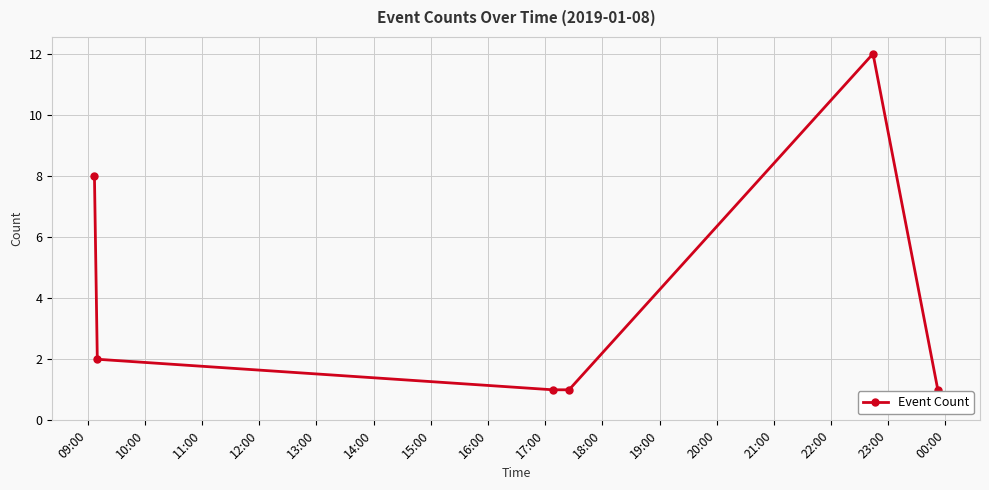

What is the difference between the maximum and minimum values?

11